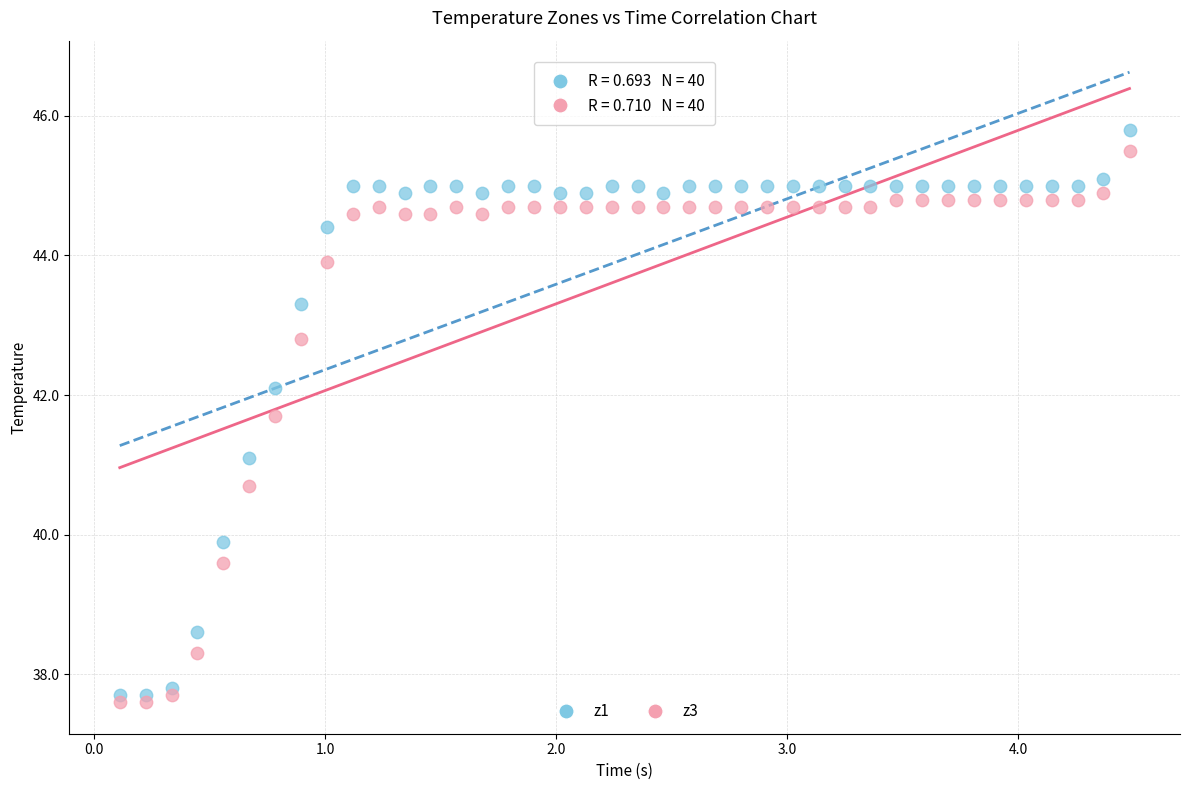

Across all series, what Y value is closest to 41?

41.1